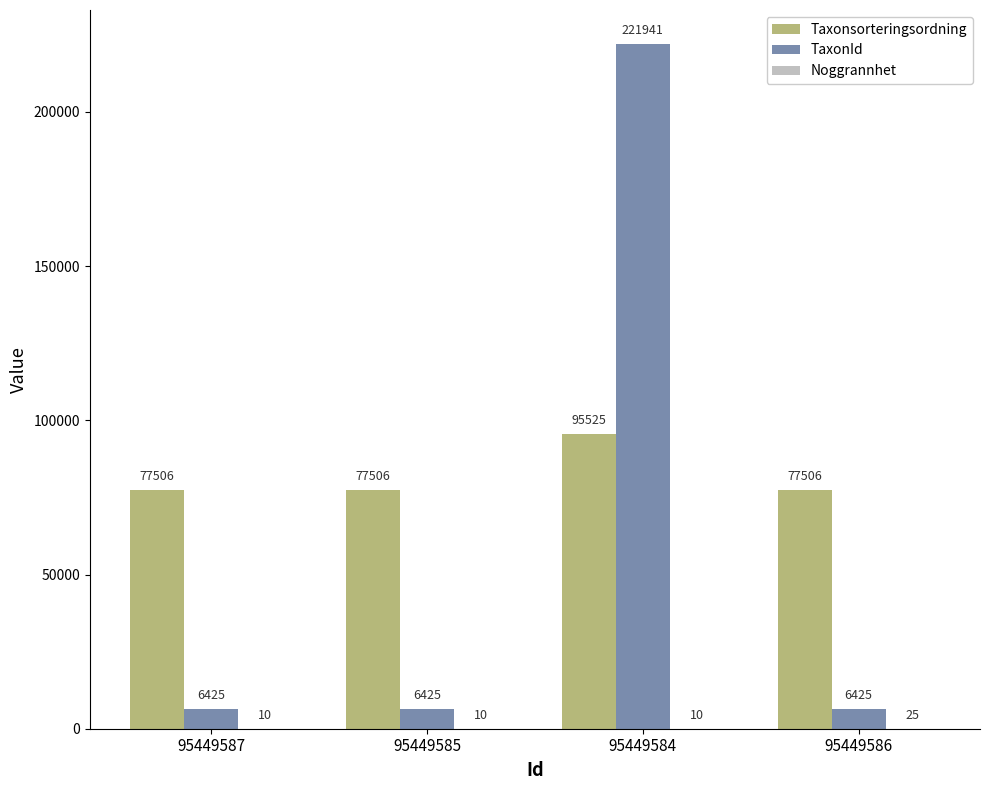

At which category does the chart reach its peak across all series?

95449584